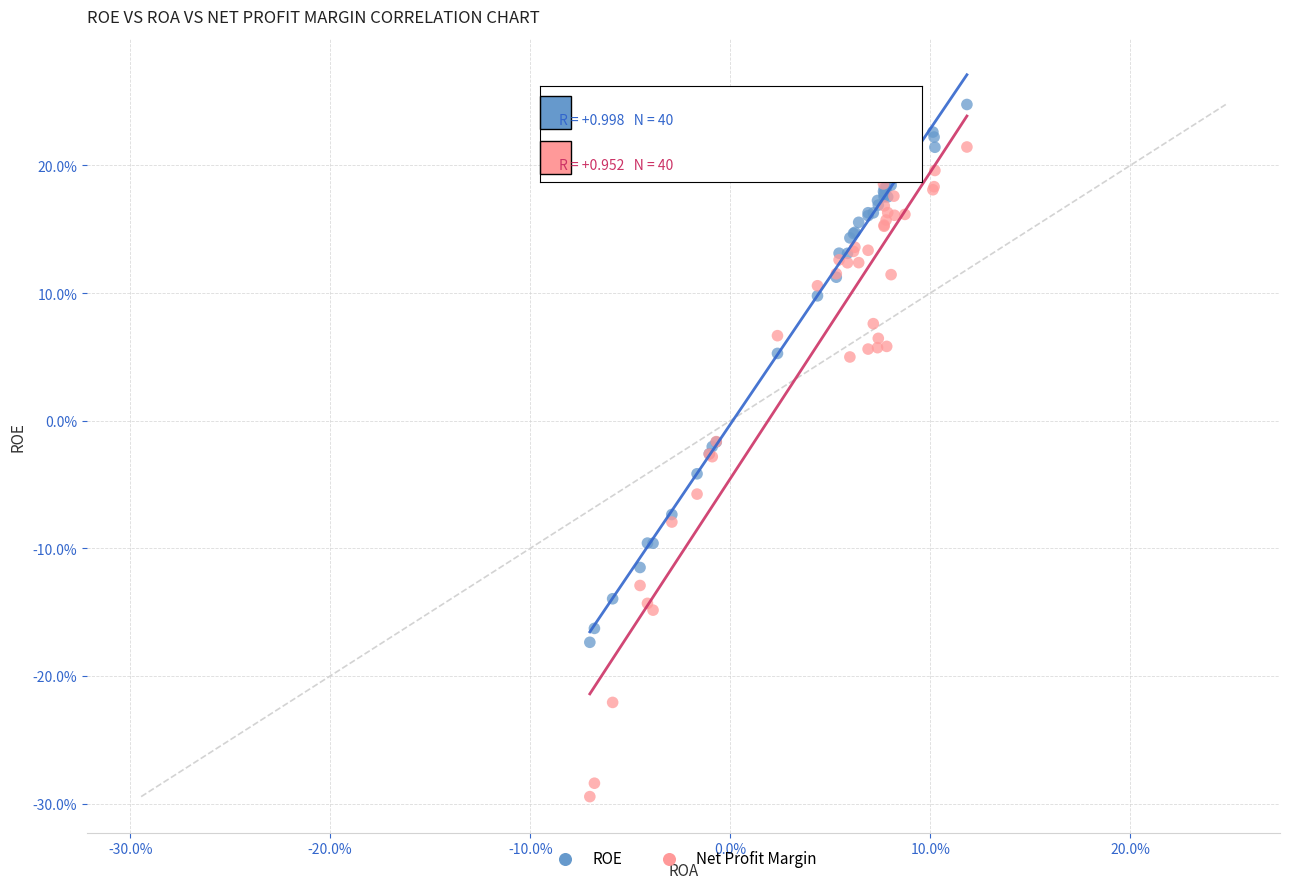

What are all the series names shown in the legend?

ROE, Net Profit Margin